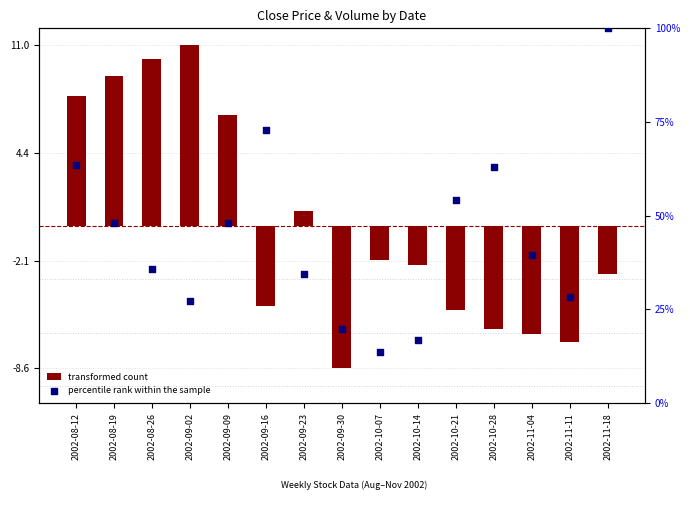

Which series reaches the maximum Y coordinate?

percentile rank within the sample